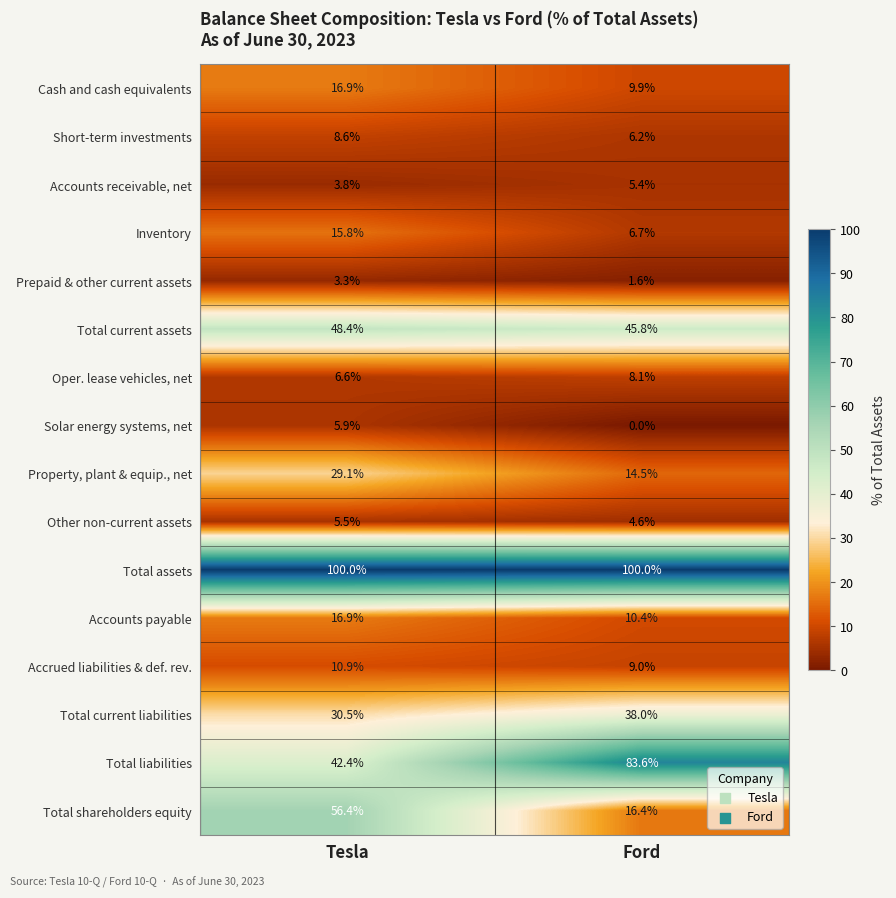

At which category does the chart reach its minimum across all series?

Ford